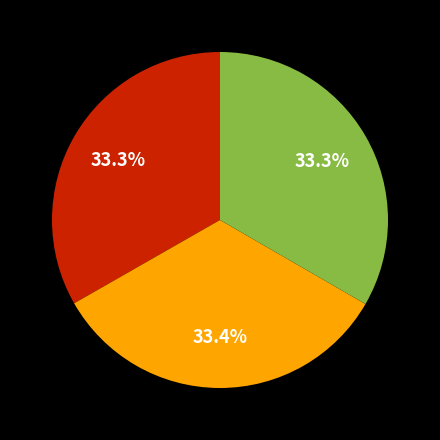

How many segments does this pie chart have?

3